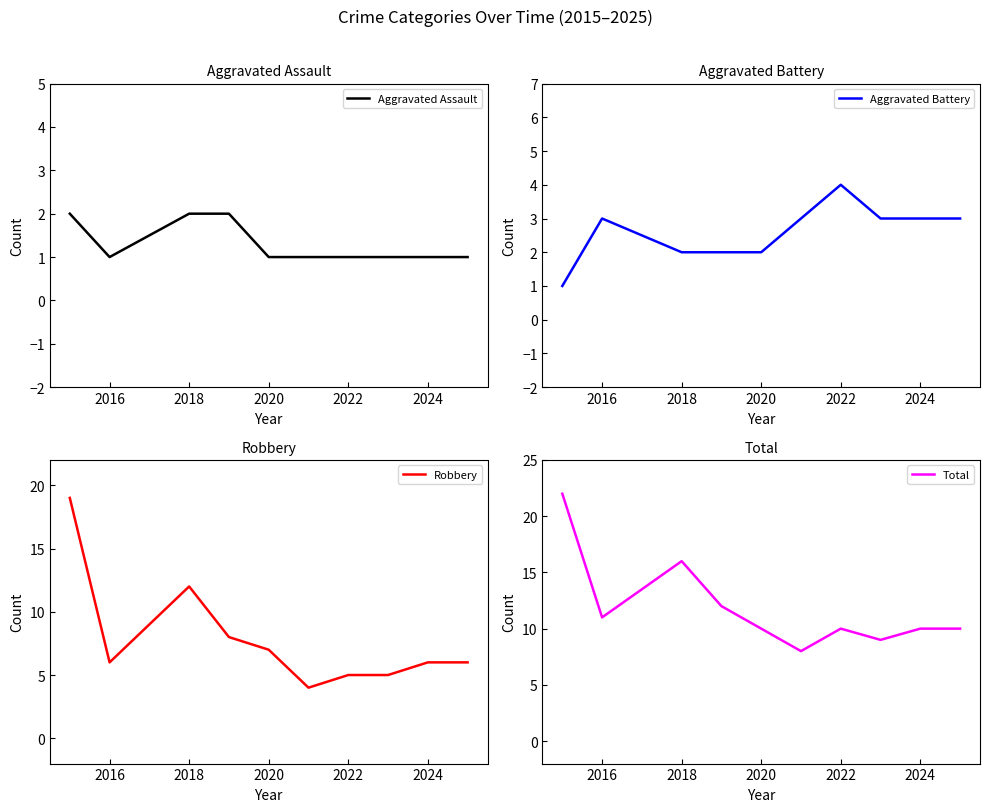

The value of Robbery at 2022 is 5. True or false?

True